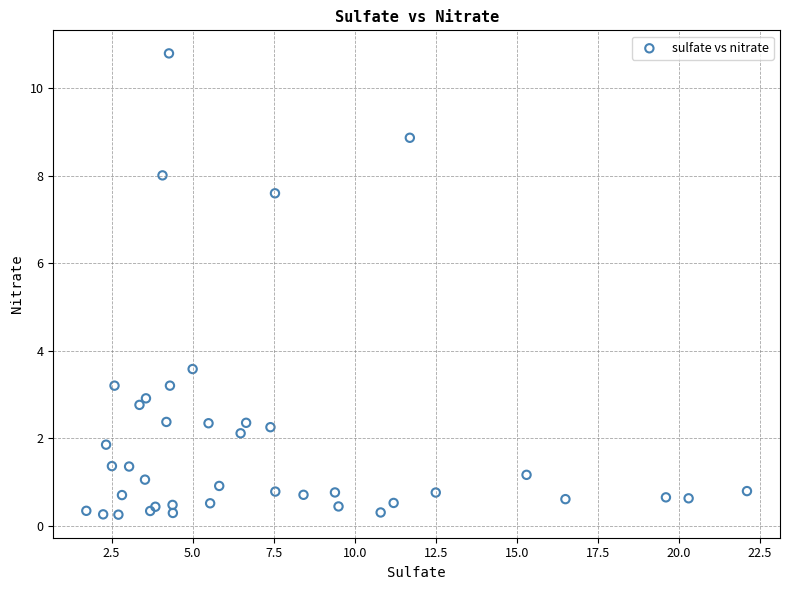

What Y value in the scatter plot is closest to 5?

3.6